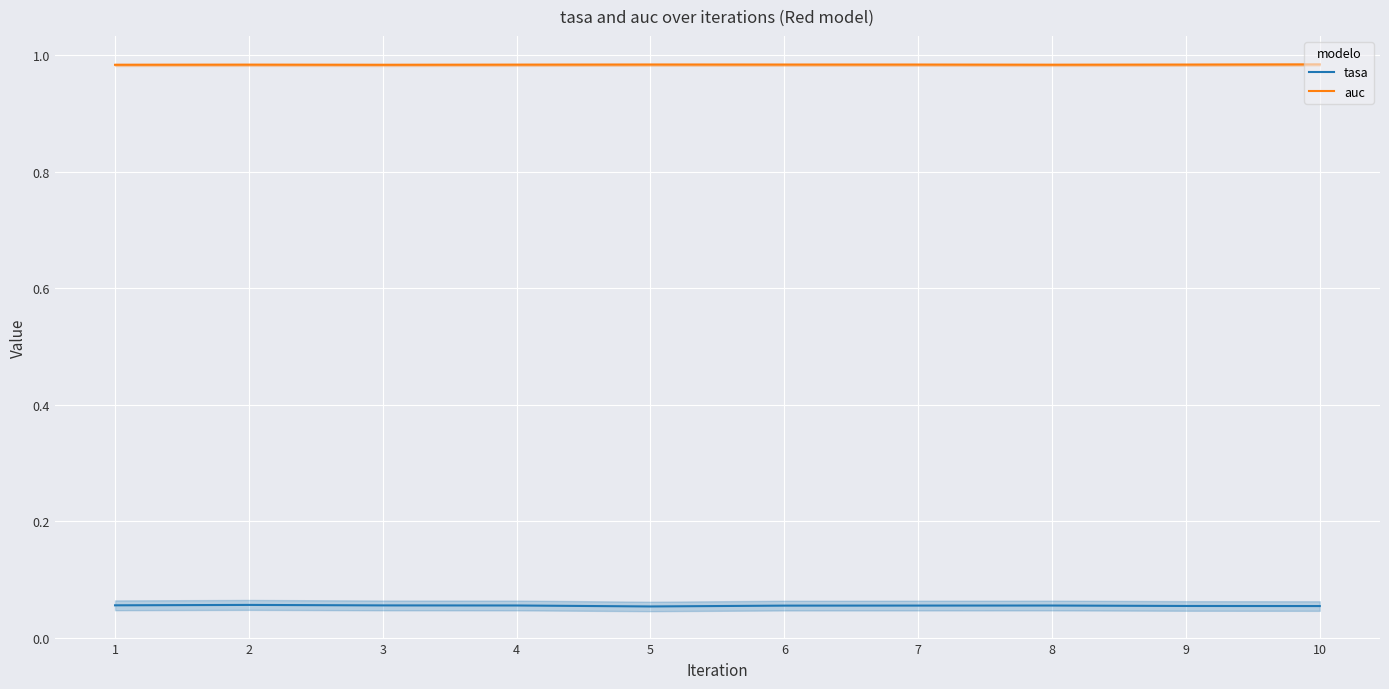

How many lines are shown in the chart?

2